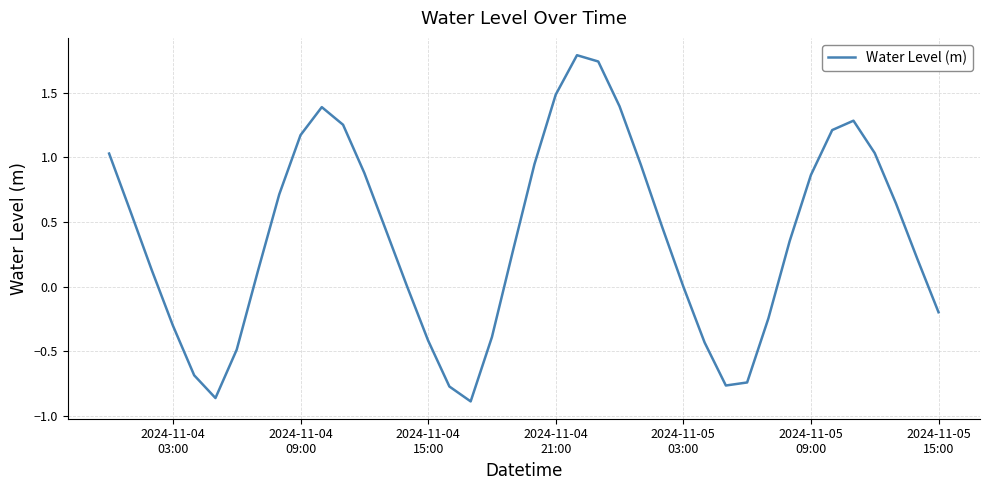

What is the maximum value shown in the chart?

1.8